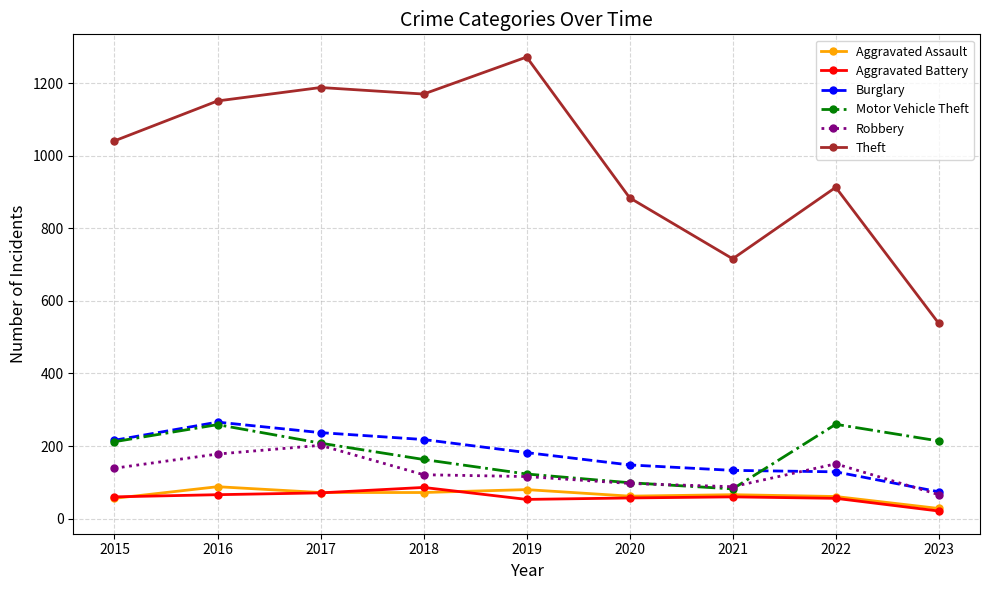

What is the difference between the Robbery values at 2018 and 2023?

55